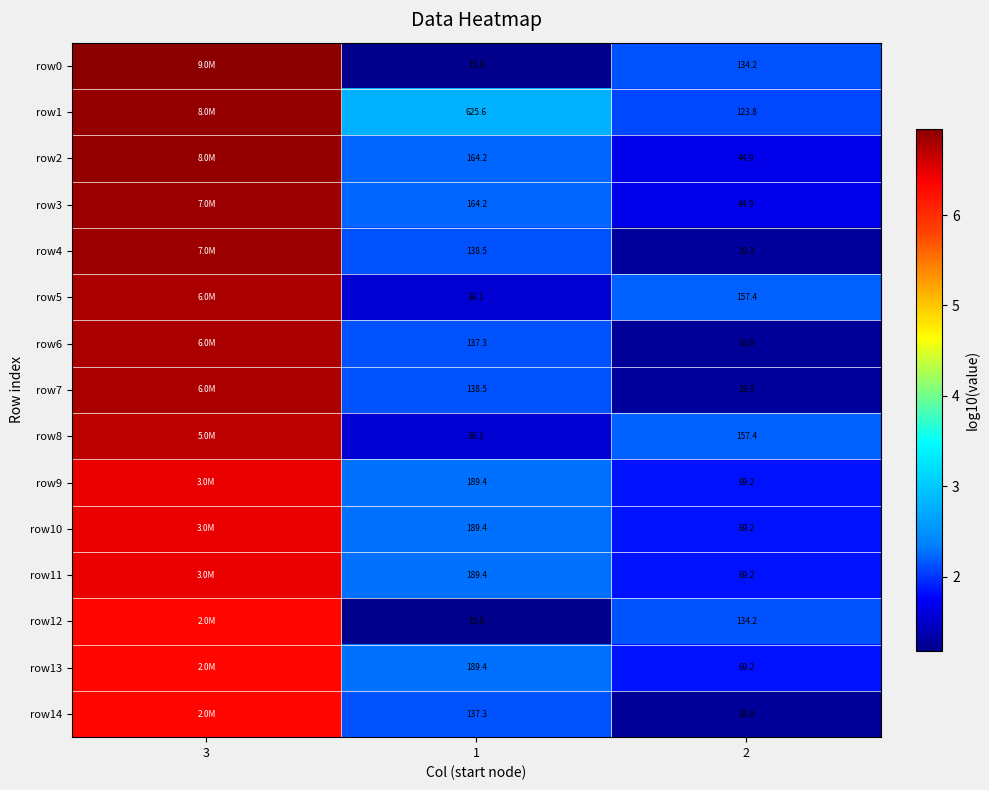

What is the average value of the row0 series?

3.4